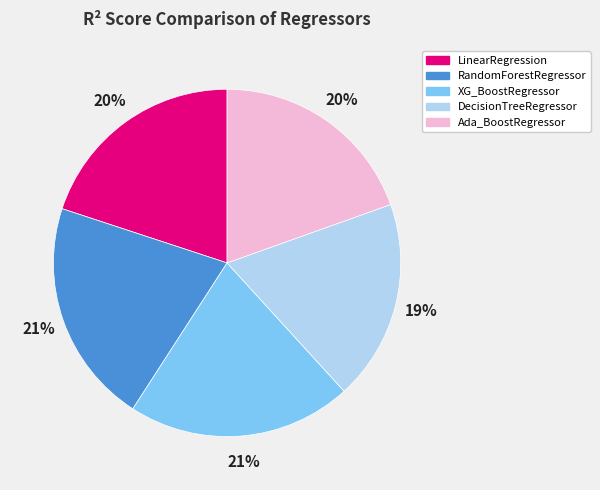

To the nearest percent, what is the combined percentage of XG_BoostRegressor and LinearRegression?

41%